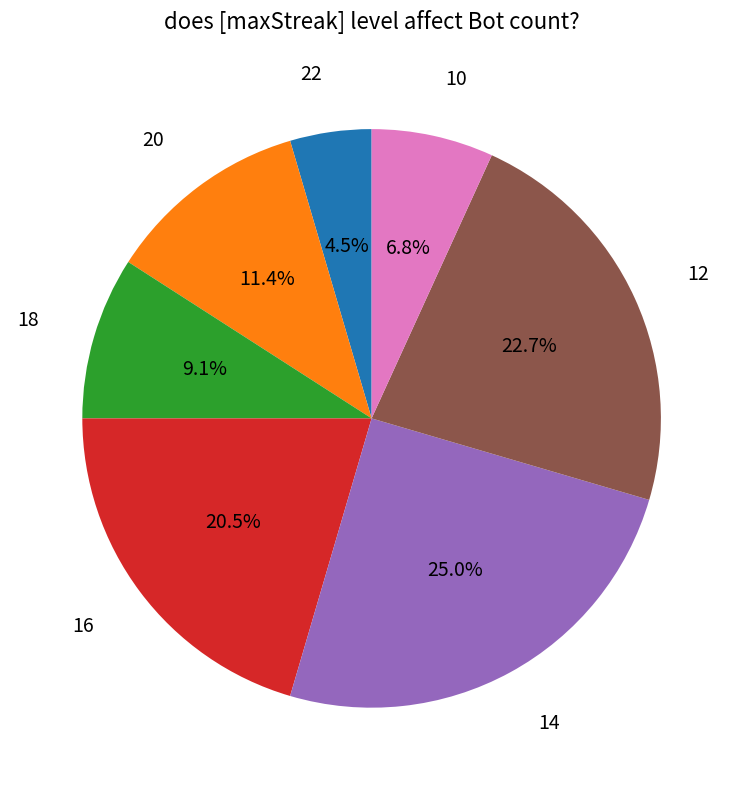

Does any single category account for the majority?

No